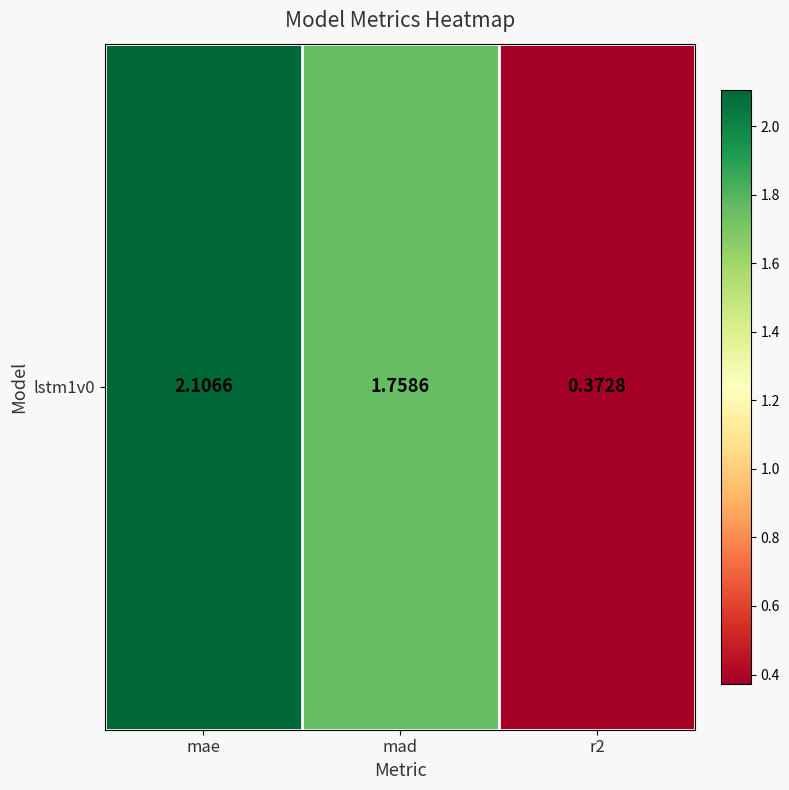

How many categories are shown in the chart?

3